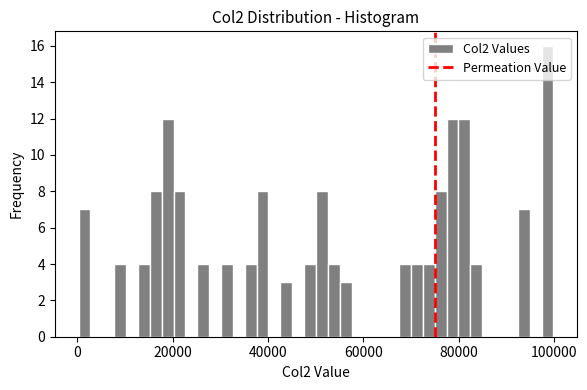

Around what value on the x-axis is the tallest bar? Give the approximate position of its centre, as read against the axis.

98000